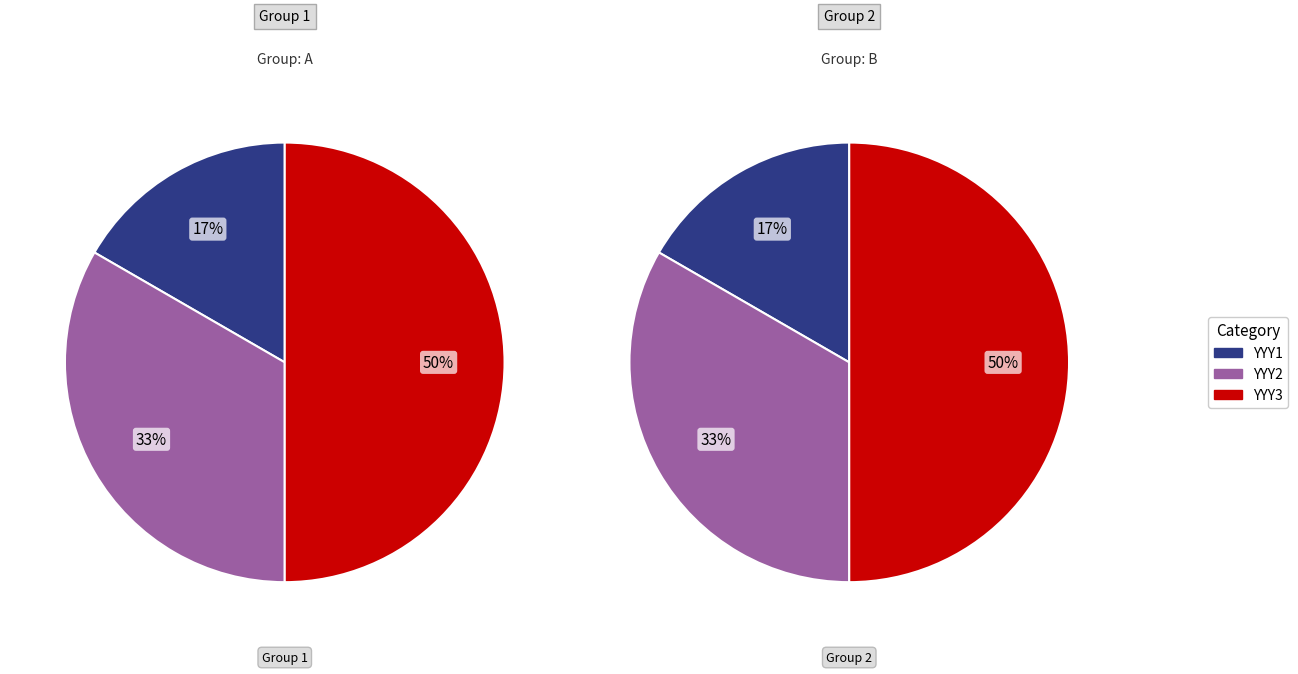

To the nearest percent, what percentage of the pie is YYY1?

17%